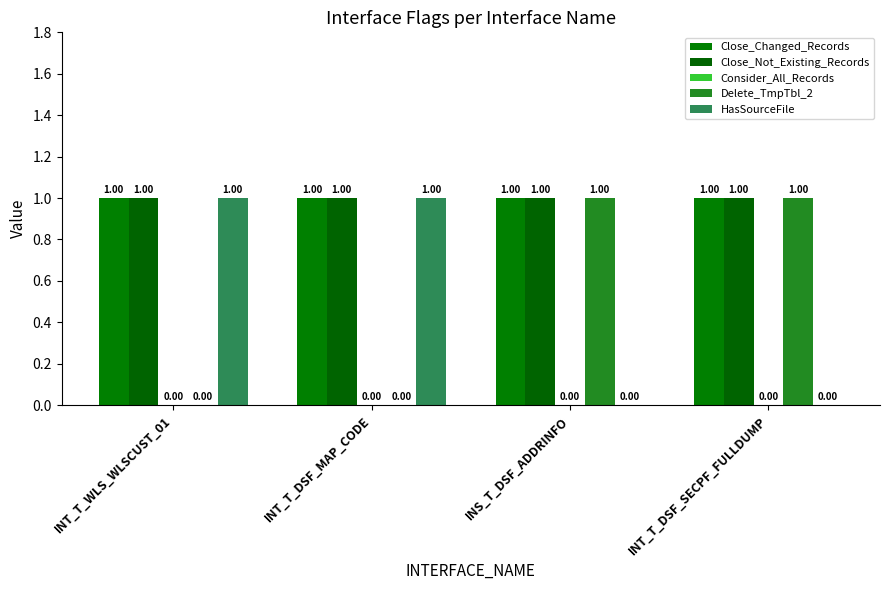

How many data points does each series have?

4